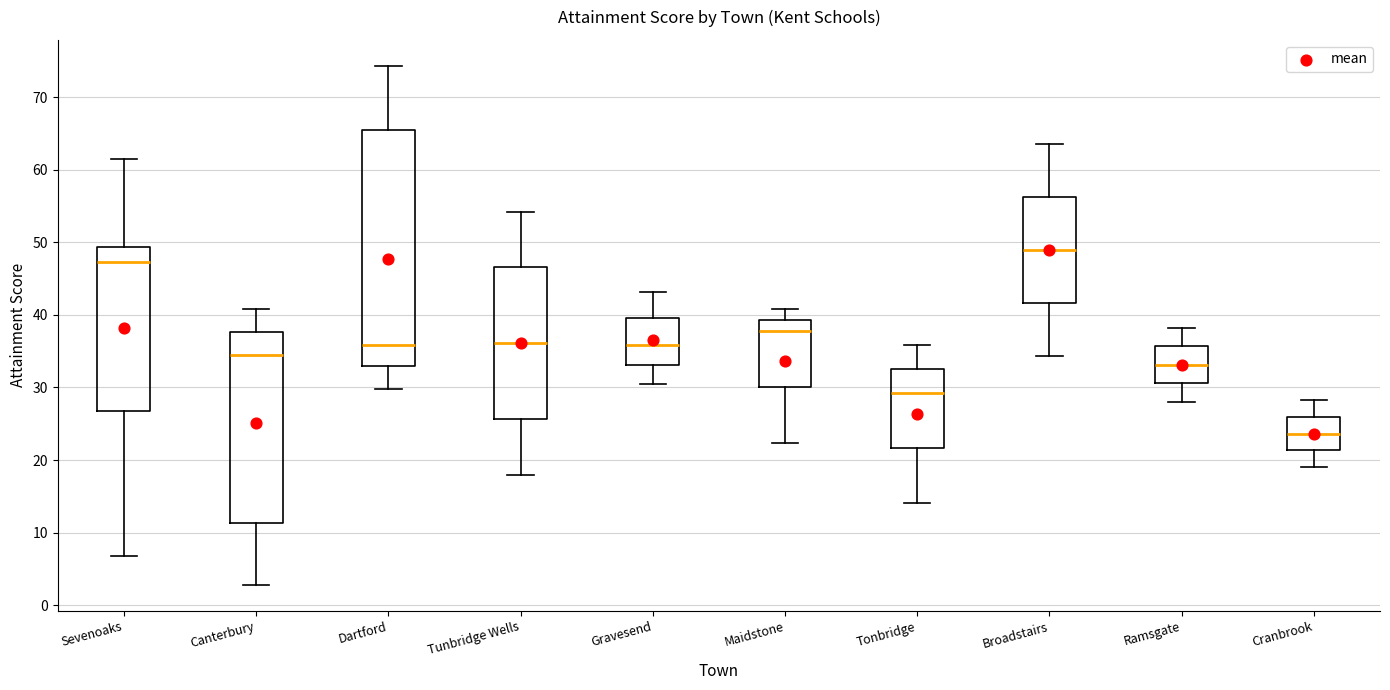

Which box has the highest median line?

Broadstairs